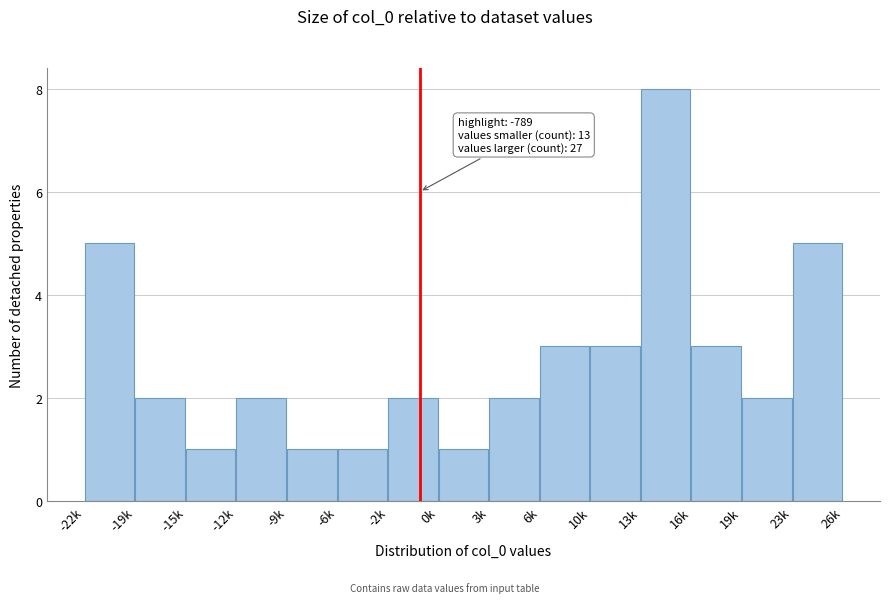

Reading left to right, transcribe all the data shown in this chart.

-22k=5	-19k=2	-15k=1	-12k=2	-9k=1	-6k=1	-2k=2	0k=1	3k=2	6k=3	10k=3	13k=8	16k=3	19k=2	23k=5